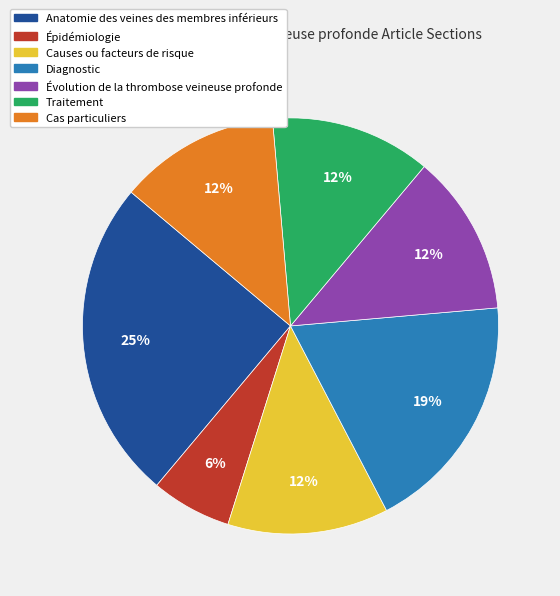

Is the sum of Cas particuliers and Traitement greater than half?

No